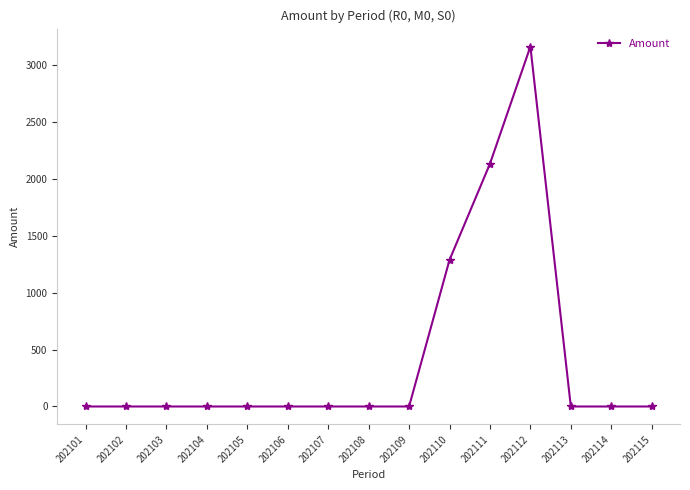

Reading left to right, what are all the values shown in this chart?

0.0	0.0	0.0	0.0	0.0	0.0	0.0	0.0	0.0	1289.1	2135.1	3165.7	0.0	0.0	0.0